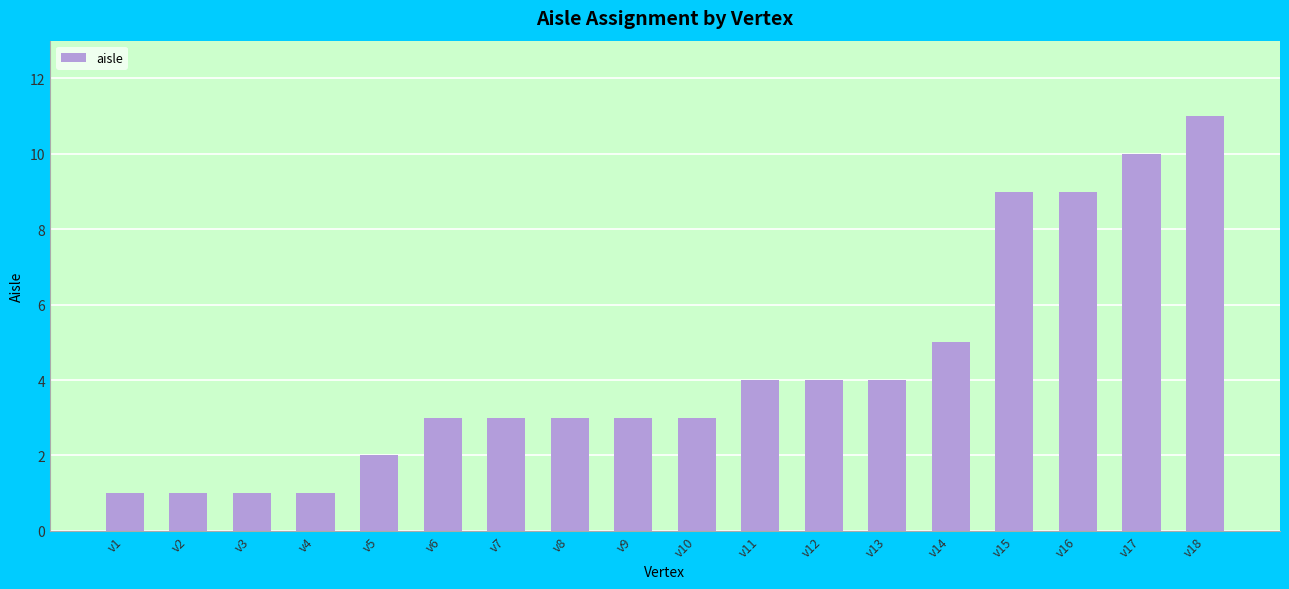

The value at v12 is 4. True or false?

True